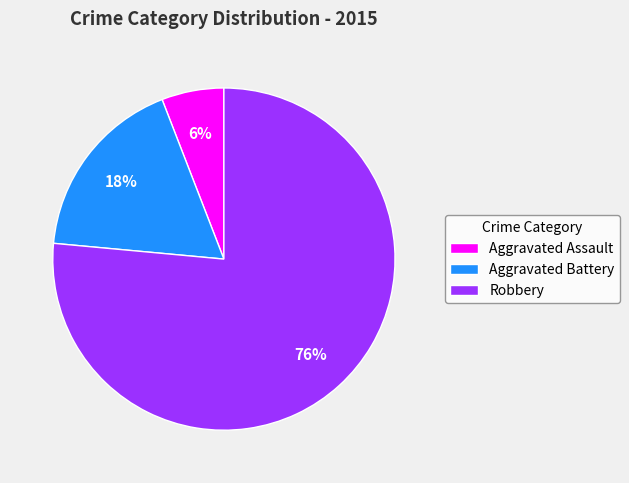

Rank the categories by value from lowest to highest.

Aggravated Assault, Aggravated Battery, Robbery